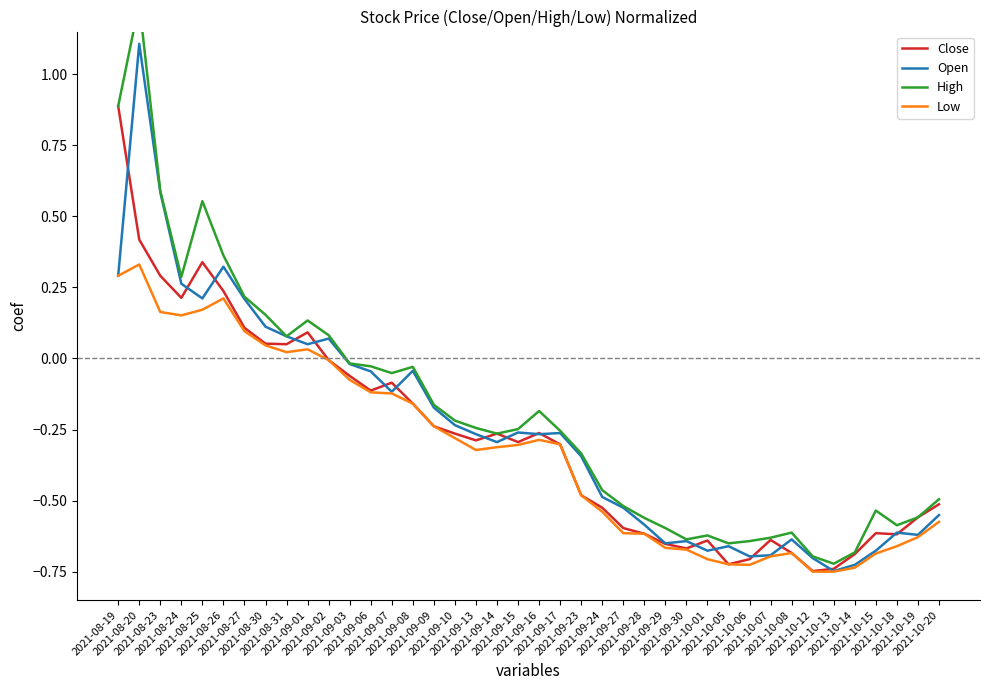

What is the value of the Close point at the 37th from the left?

-0.6